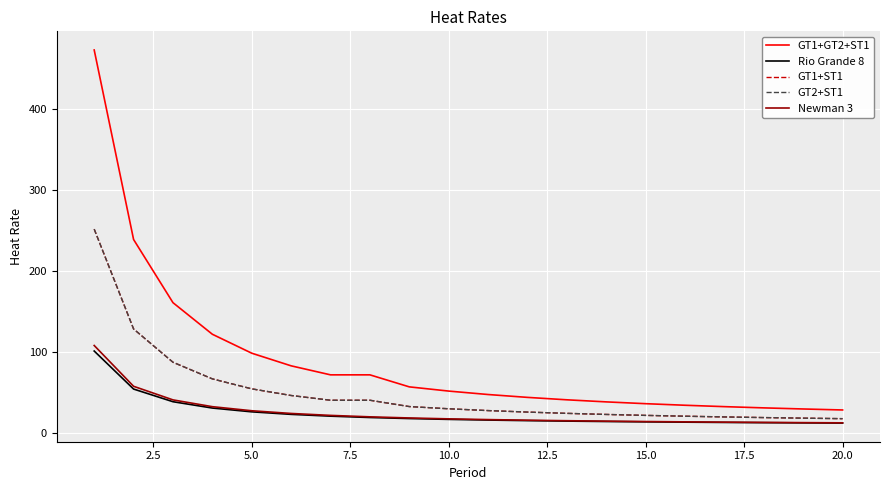

Which series has the largest range (max minus min)?

GT1+GT2+ST1